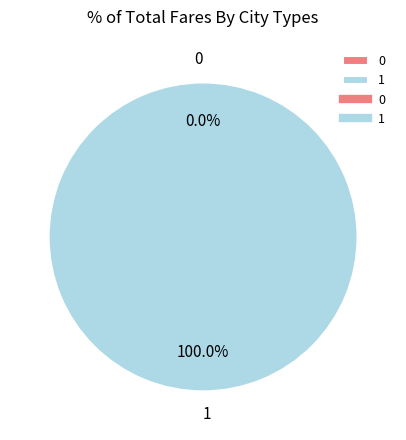

Is there any slice that represents more than half of the pie?

Yes